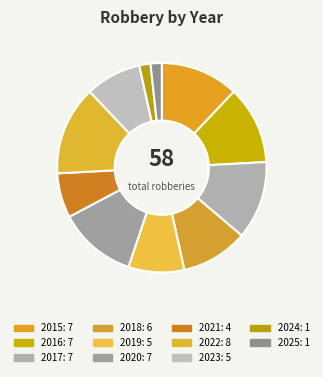

Is it true that 2022 is 14% of the pie?

True